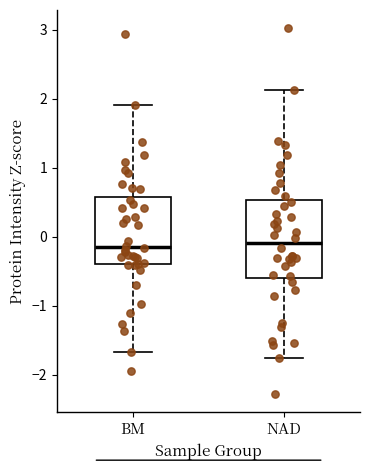

Where does the upper whisker of the box for BM end on the y-axis? The values are not printed on the chart, so give them approximately, as read against the axis.

1.9